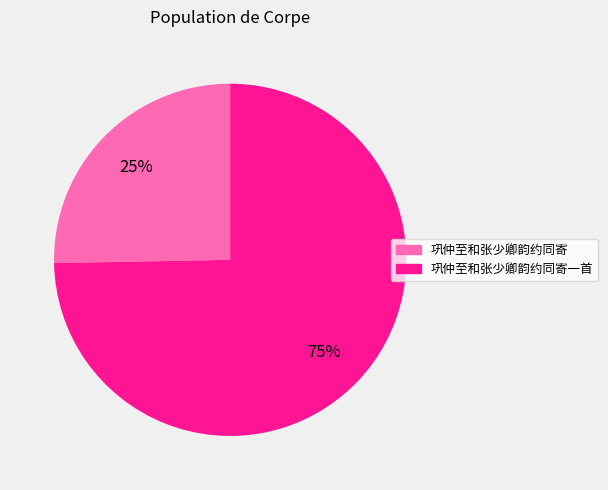

Is there any slice that represents more than half of the pie?

Yes